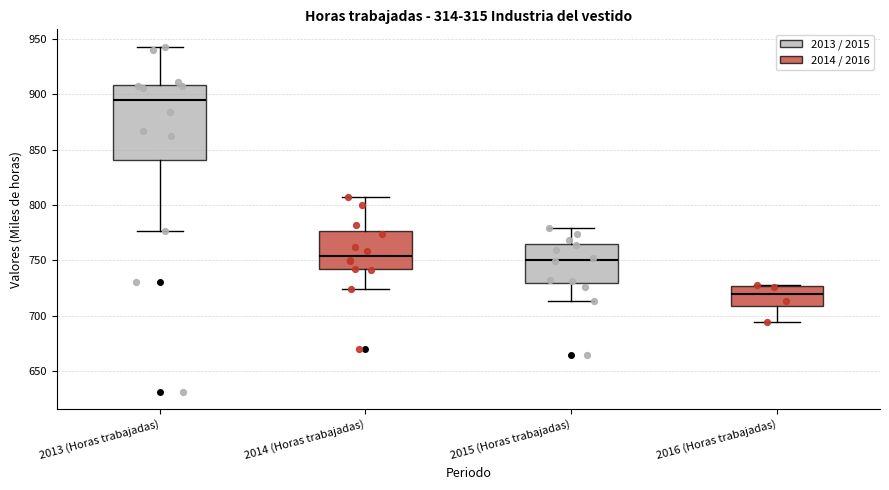

Comparing the boxes themselves (not the whiskers), which one is the tallest?

2013 (Horas trabajadas)